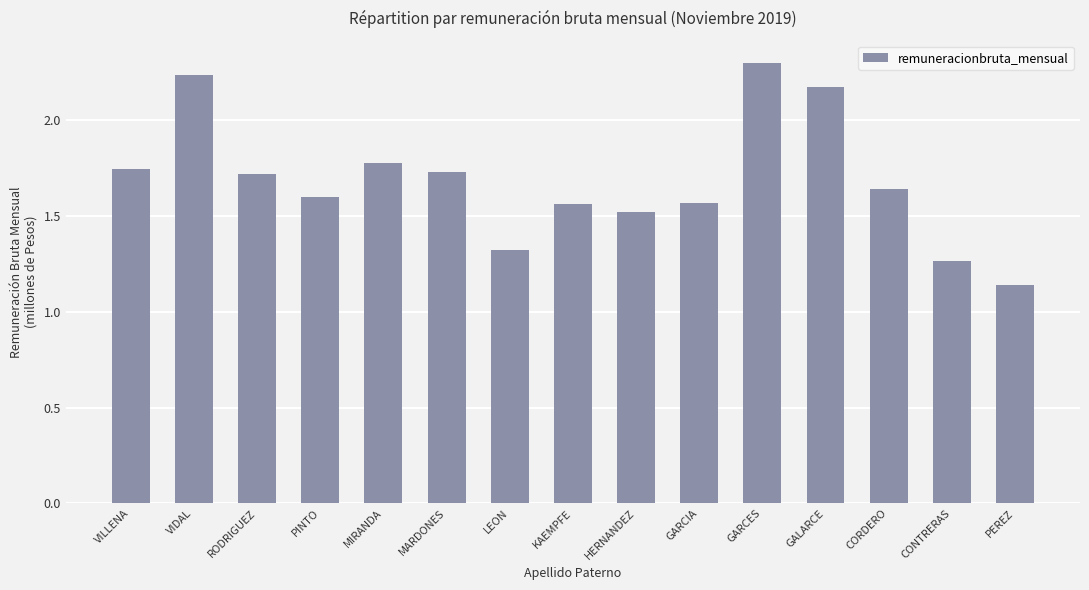

Which label corresponds to the largest value in the chart?

GARCES